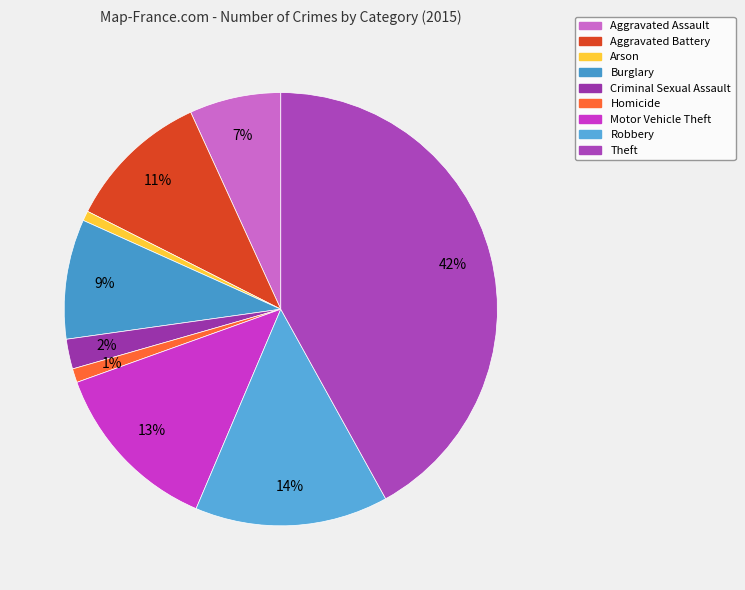

What is the ratio of the value at Motor Vehicle Theft to the value at Burglary?

1.5